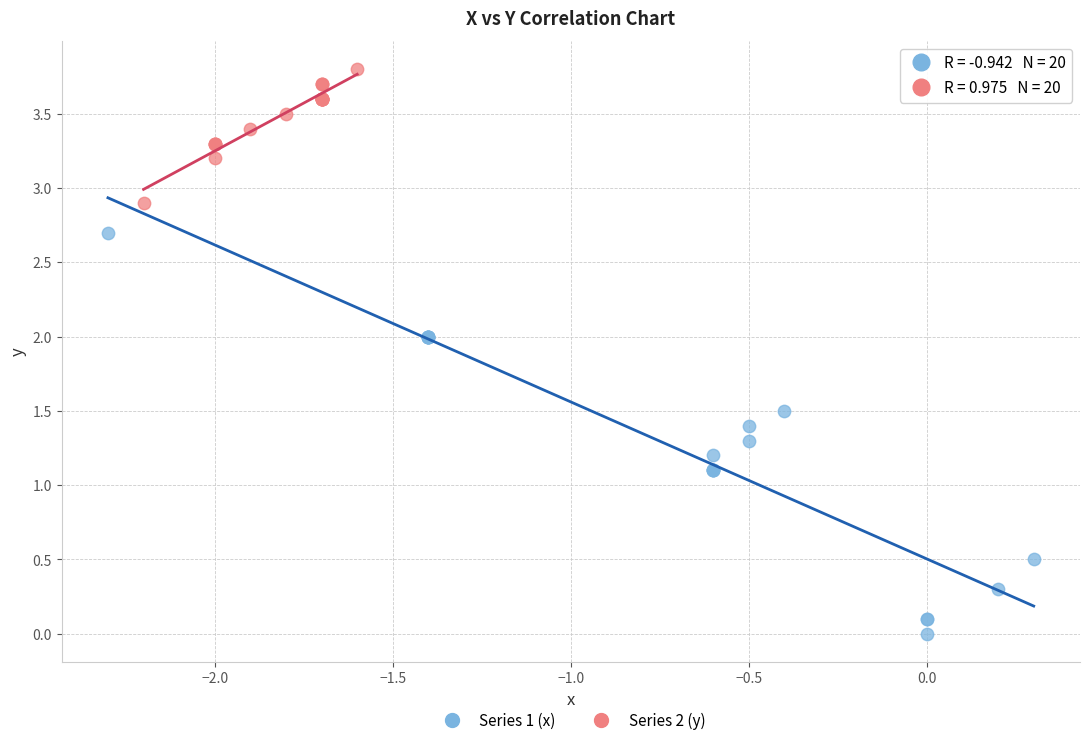

What are all the series names shown in the legend?

Series 1 (x), Series 2 (y)